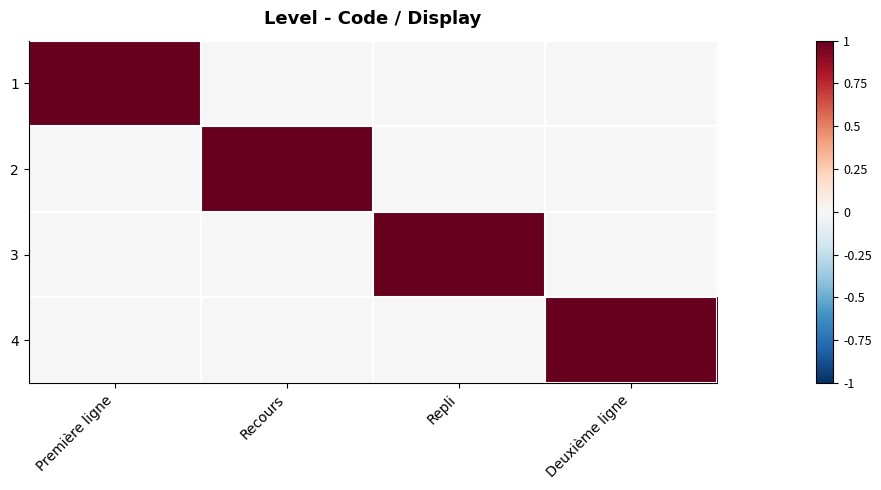

Which has a higher value, Repli or Première ligne?

Première ligne